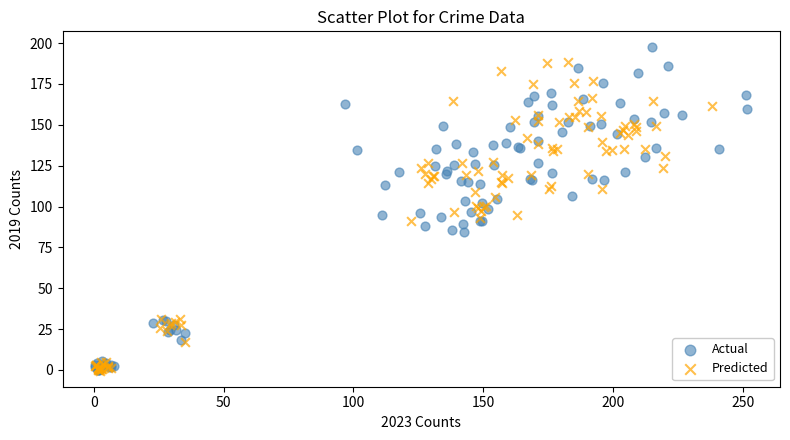

Which series reaches the maximum Y coordinate?

Actual